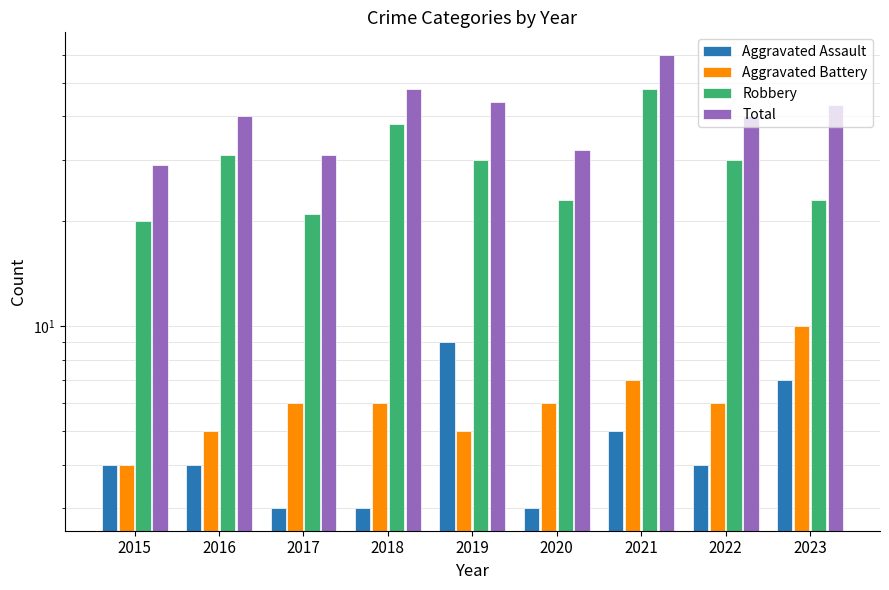

What is the sum of the Aggravated Battery values at 2021 and 2023?

17